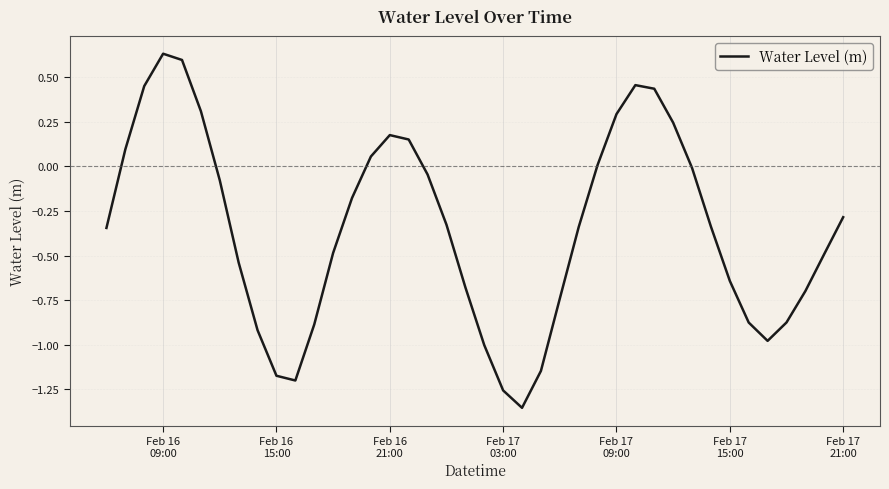

Count the number of data series in this chart.

1